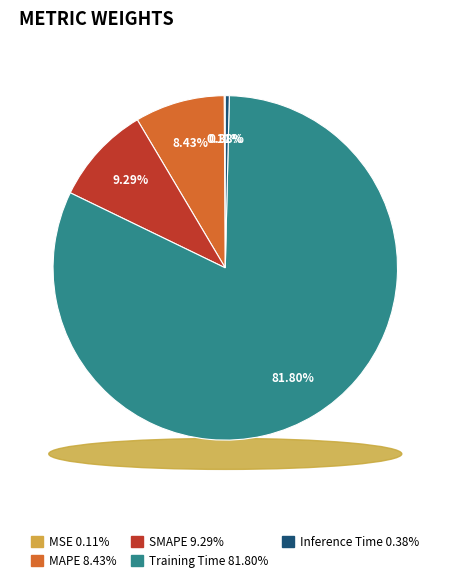

Rank the categories by value from lowest to highest.

MSE, Inference Time, MAPE, SMAPE, Training Time